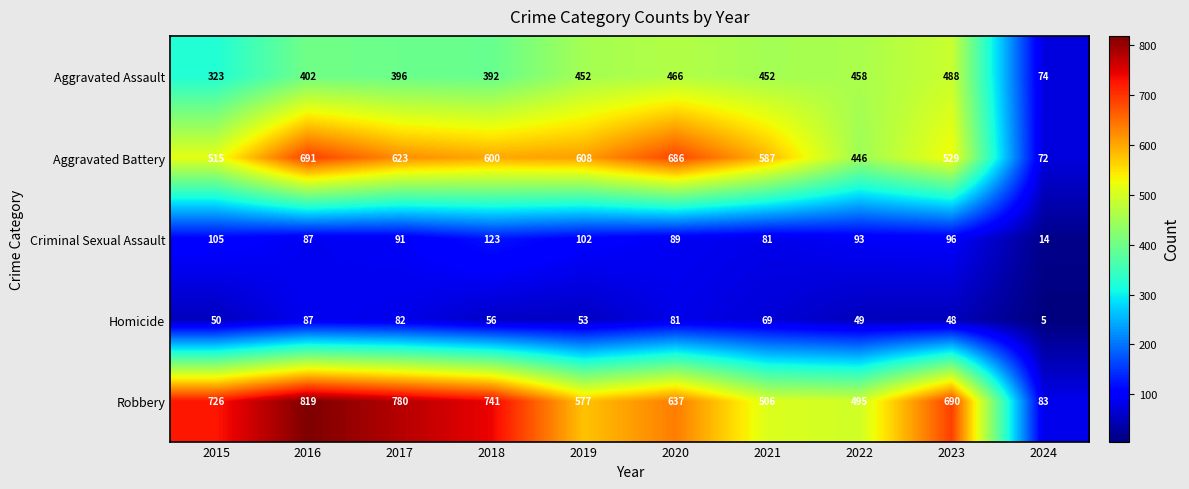

At how many categories does at least one series exceed 732?

3